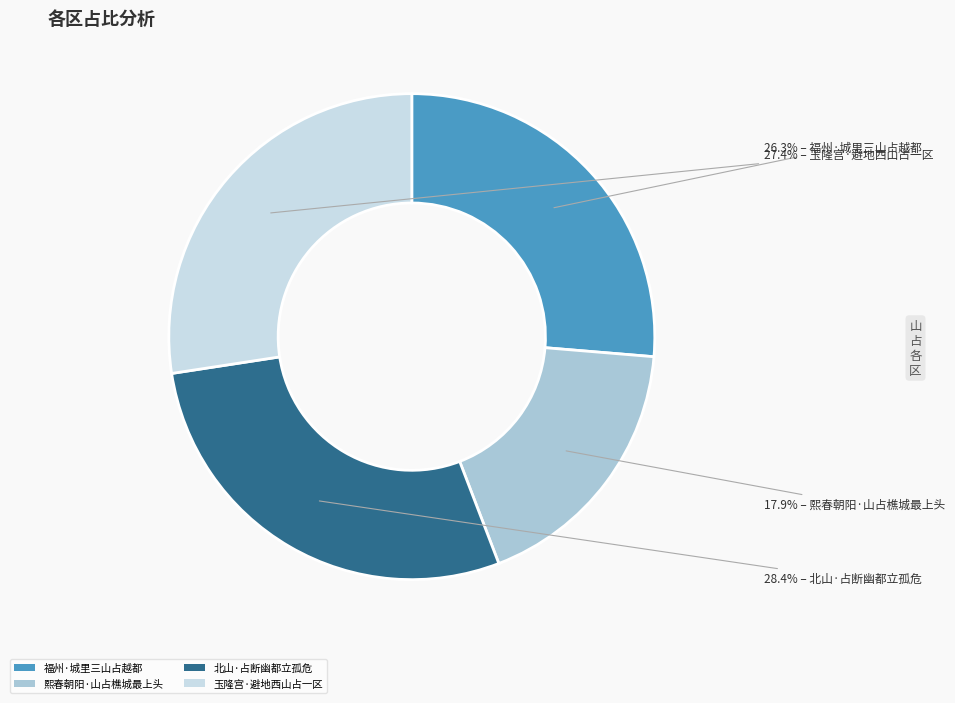

Is it true that 玉隆宫·避地西山占一区 is 34% of the pie?

False